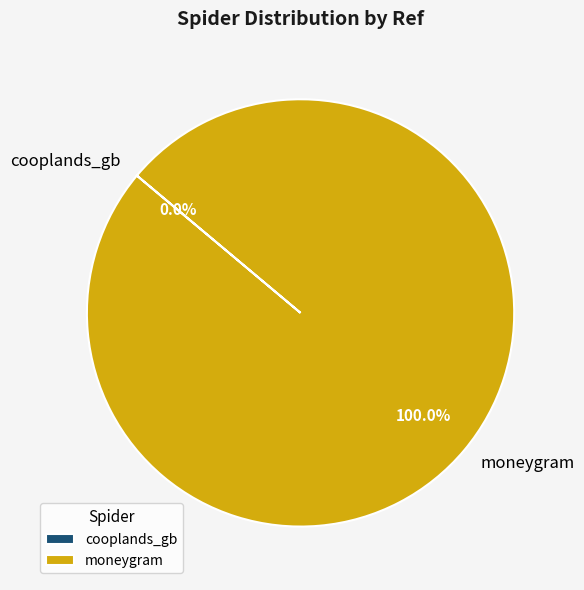

Is it true that moneygram is 100% of the pie?

True